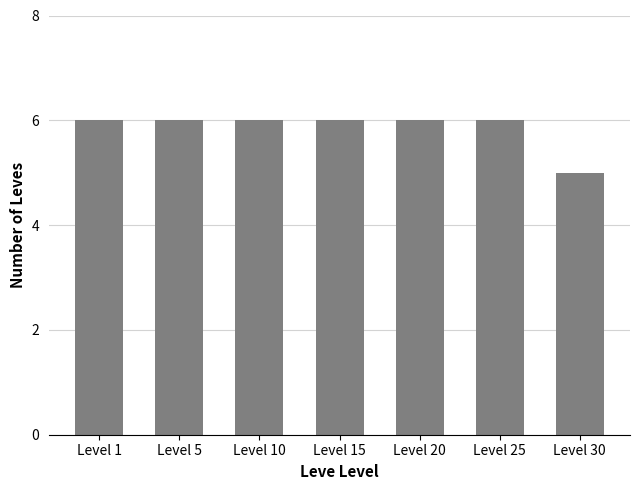

Approximately how many times larger is the value at Level 30 compared to Level 5?

0.8